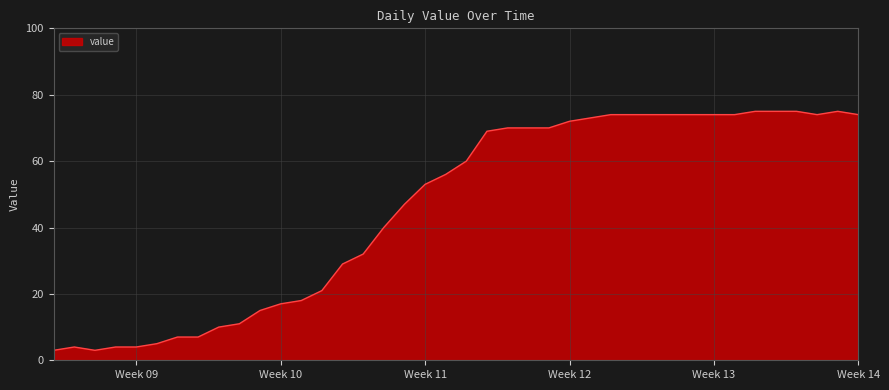

How many categories are shown in the chart?

40